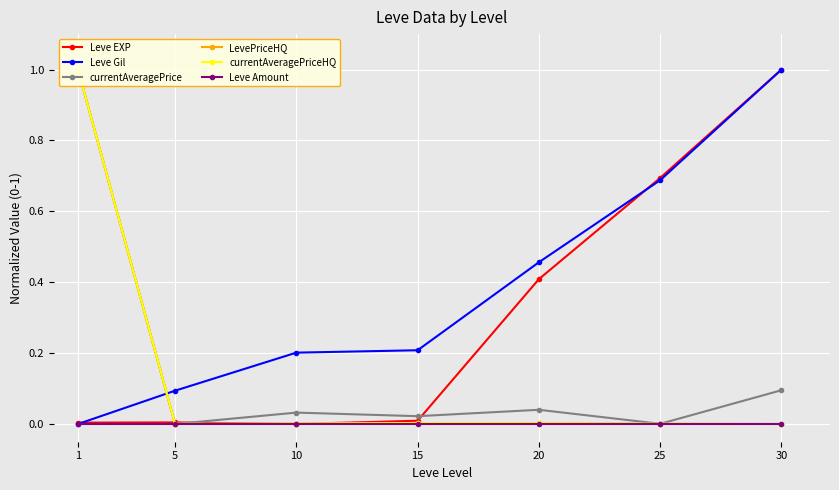

Which series has the widest spread of values?

Leve EXP